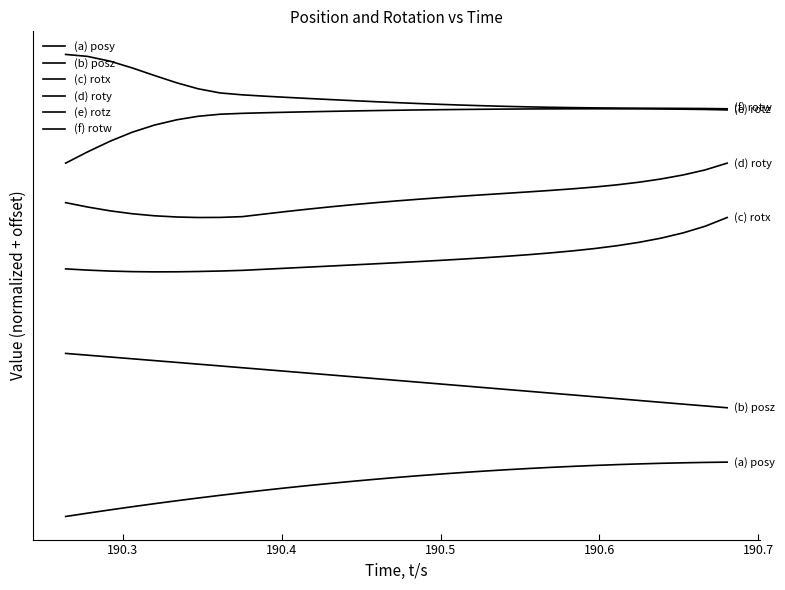

Which series has the largest total across all categories?

(f) rotw